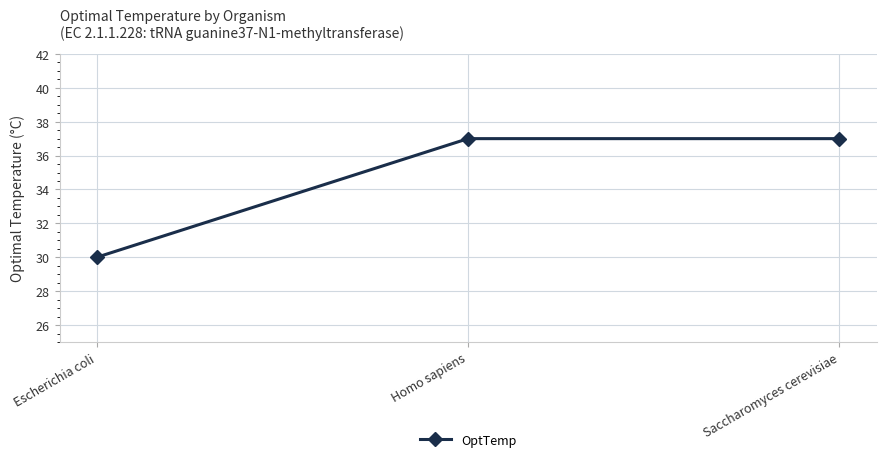

The value at Escherichia coli is 14. True or false?

False